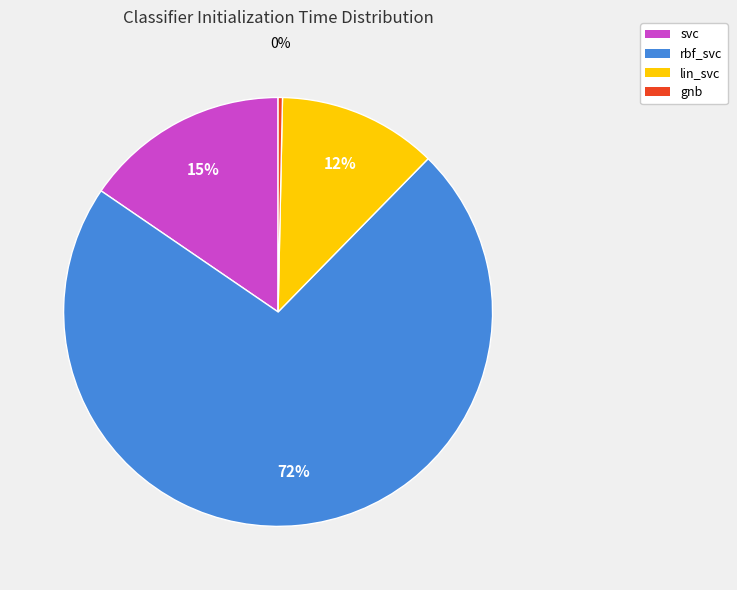

The svc slice represents 15% of the pie. True or false?

True